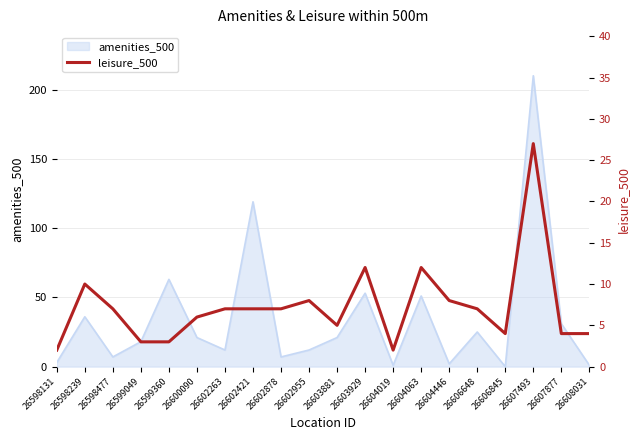

At which category does the chart reach its minimum across all series?

26598131